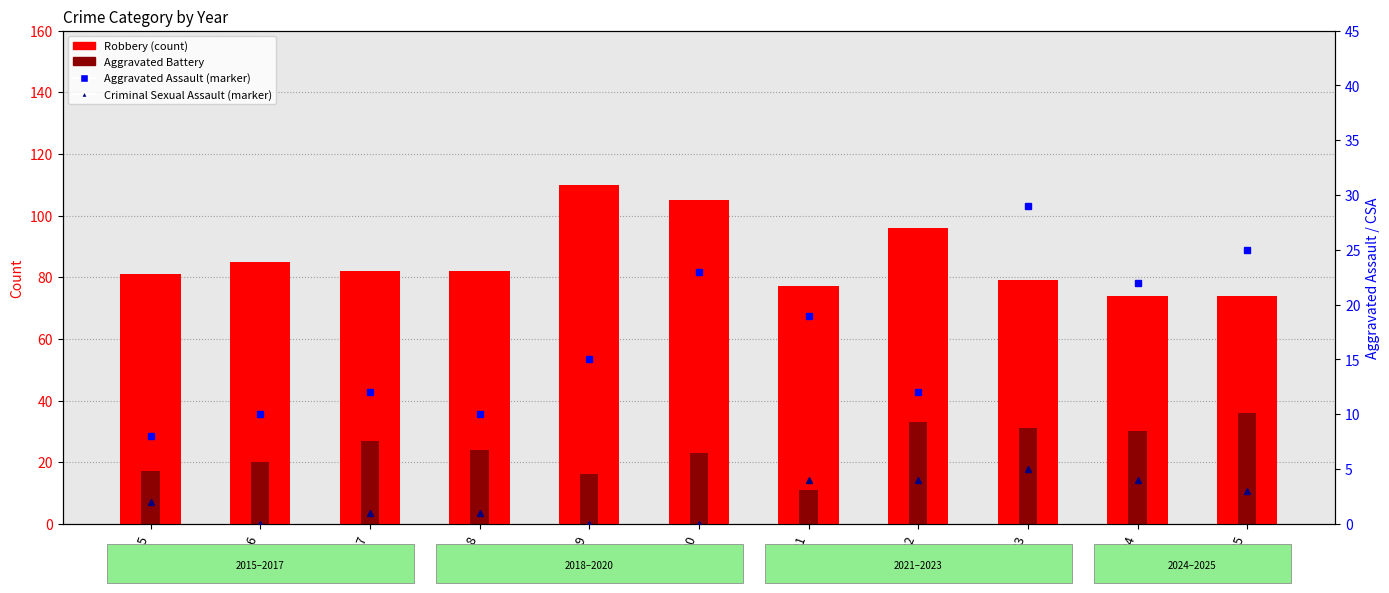

How many groups of bars are there?

11